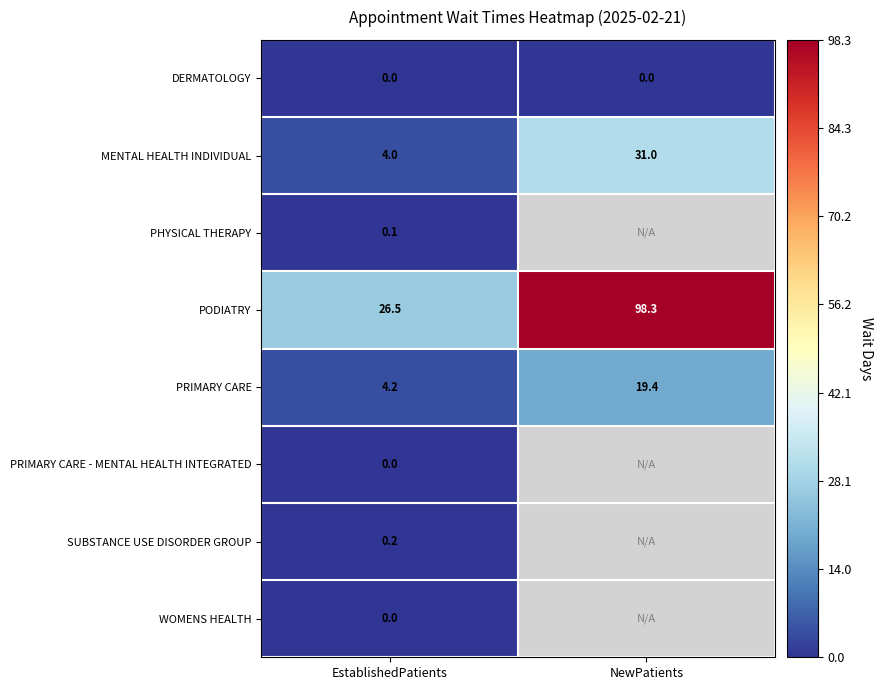

Is the value of MENTAL HEALTH INDIVIDUAL at NewPatients greater than the value of PRIMARY CARE at EstablishedPatients?

Yes